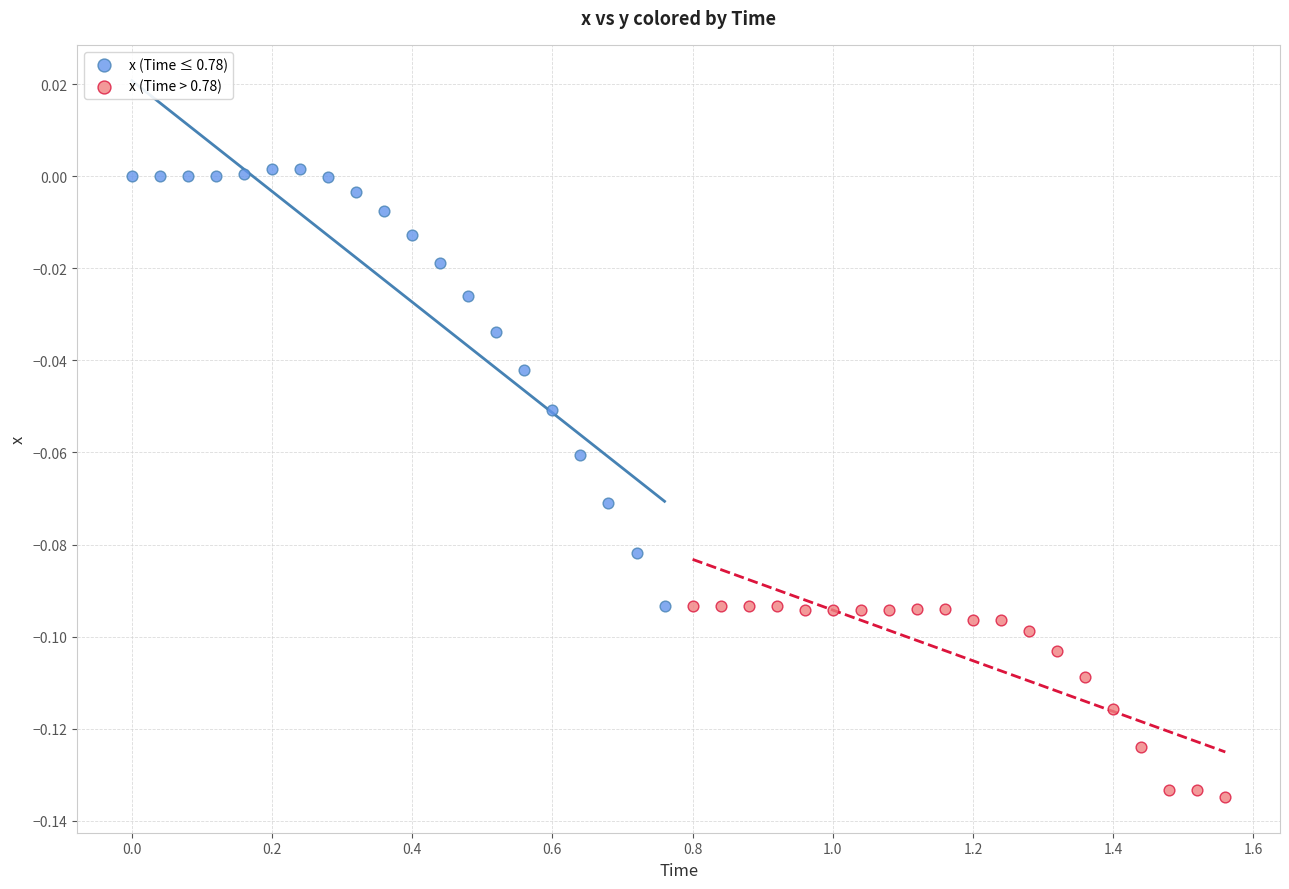

Which series has the widest spread of Y values?

x (Time ≤ 0.78)